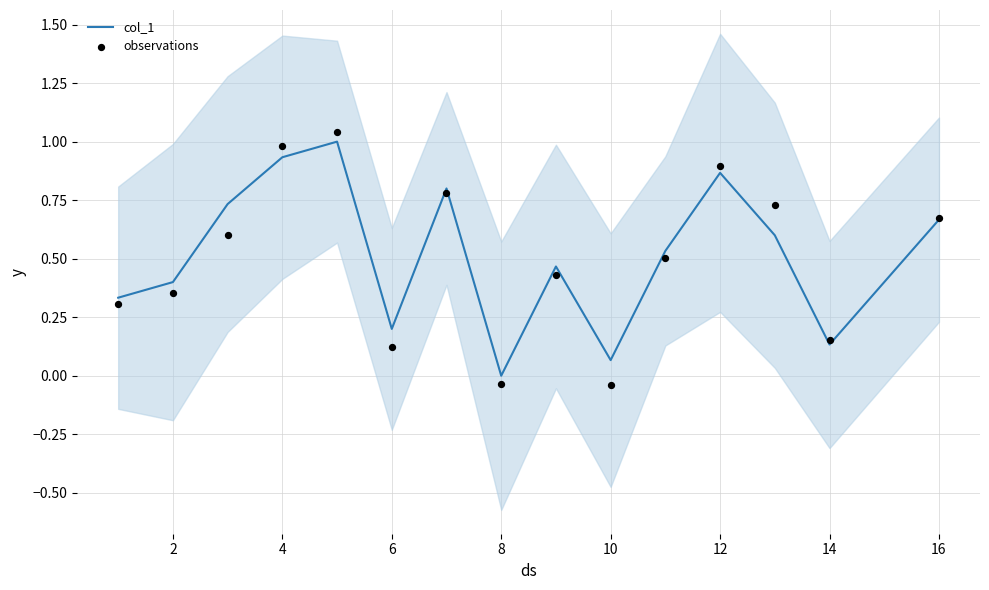

At how many categories does at least one series exceed 0?

14